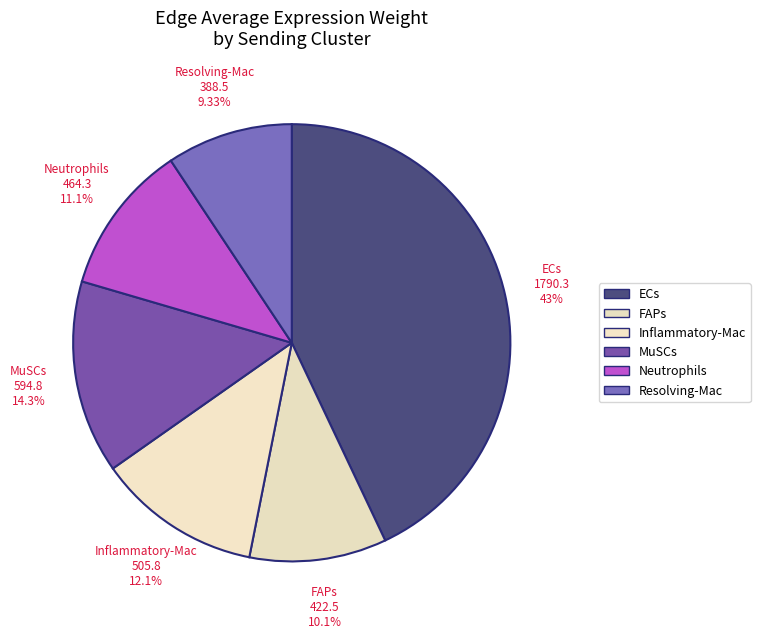

True or false: Neutrophils accounts for 22% of the total.

False